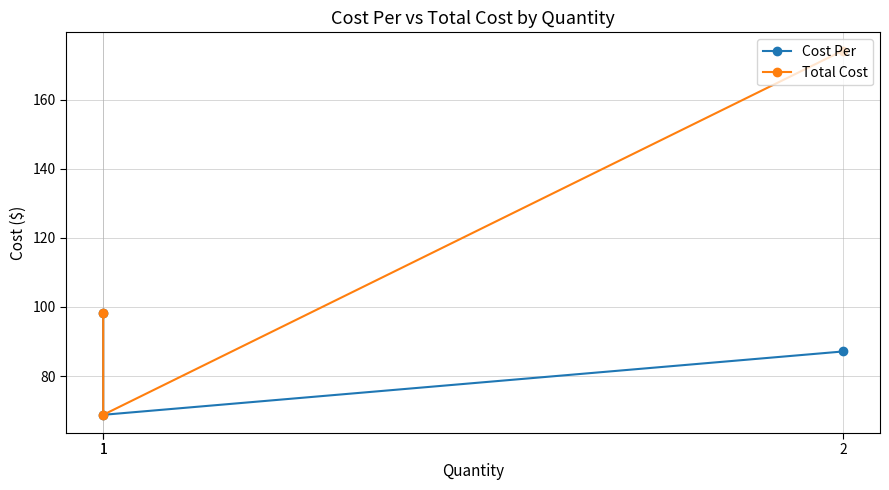

The value of Total Cost at 1 is 91.3. True or false?

False